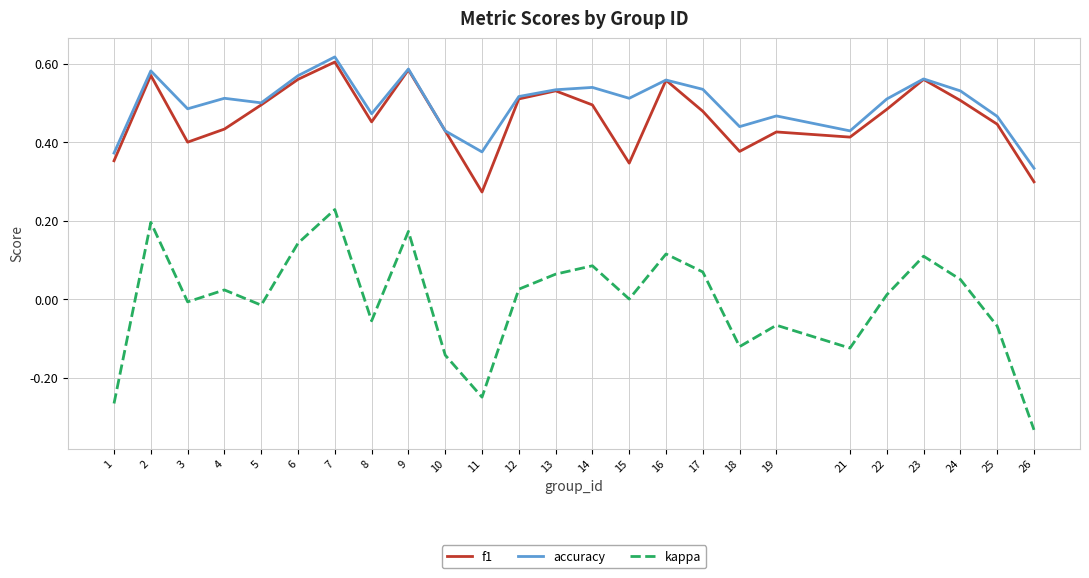

Which series has the largest range (max minus min)?

kappa